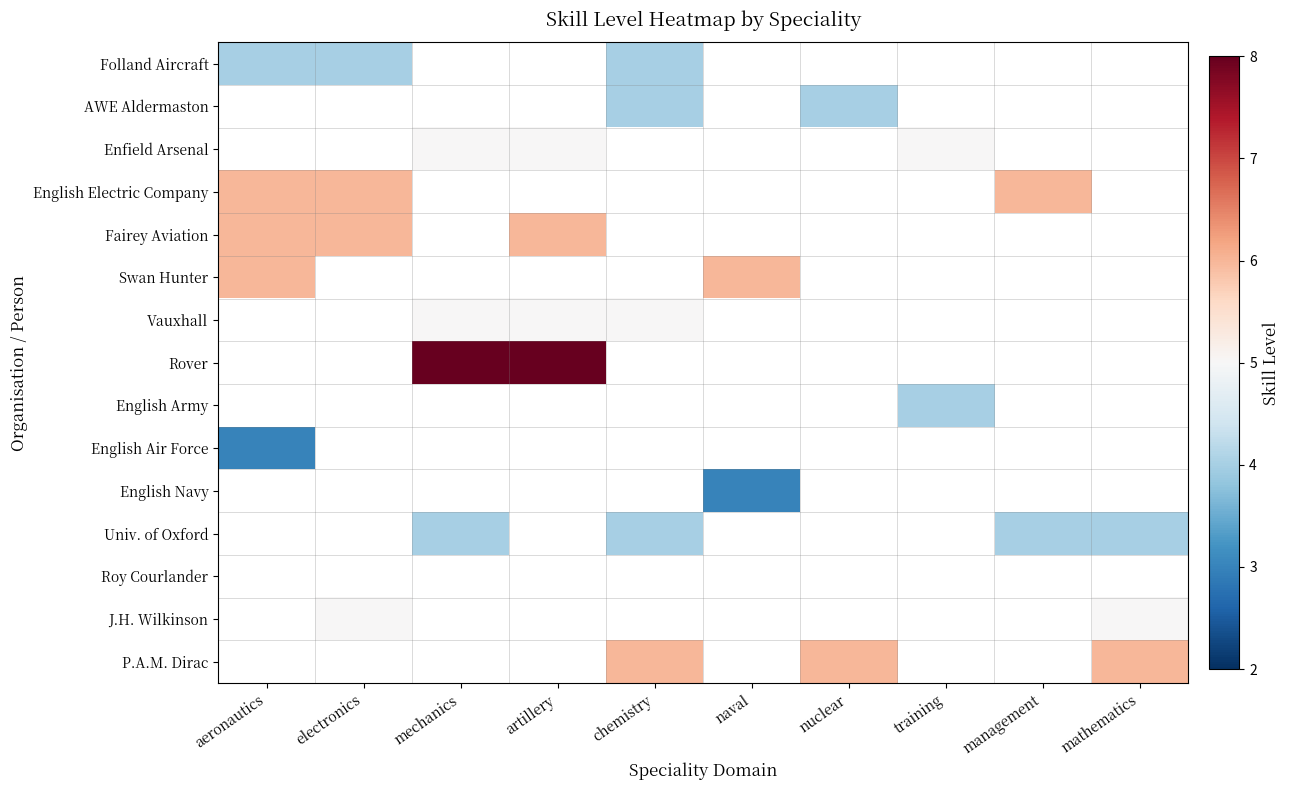

At mathematics, list the series in order from largest to smallest.

P.A.M. Dirac, Folland Aircraft, AWE Aldermaston, Enfield Arsenal, English Electric Company, Fairey Aviation, Swan Hunter, Vauxhall, Rover, English Army, English Air Force, English Navy, Univ. of Oxford, Roy Courlander, J.H. Wilkinson